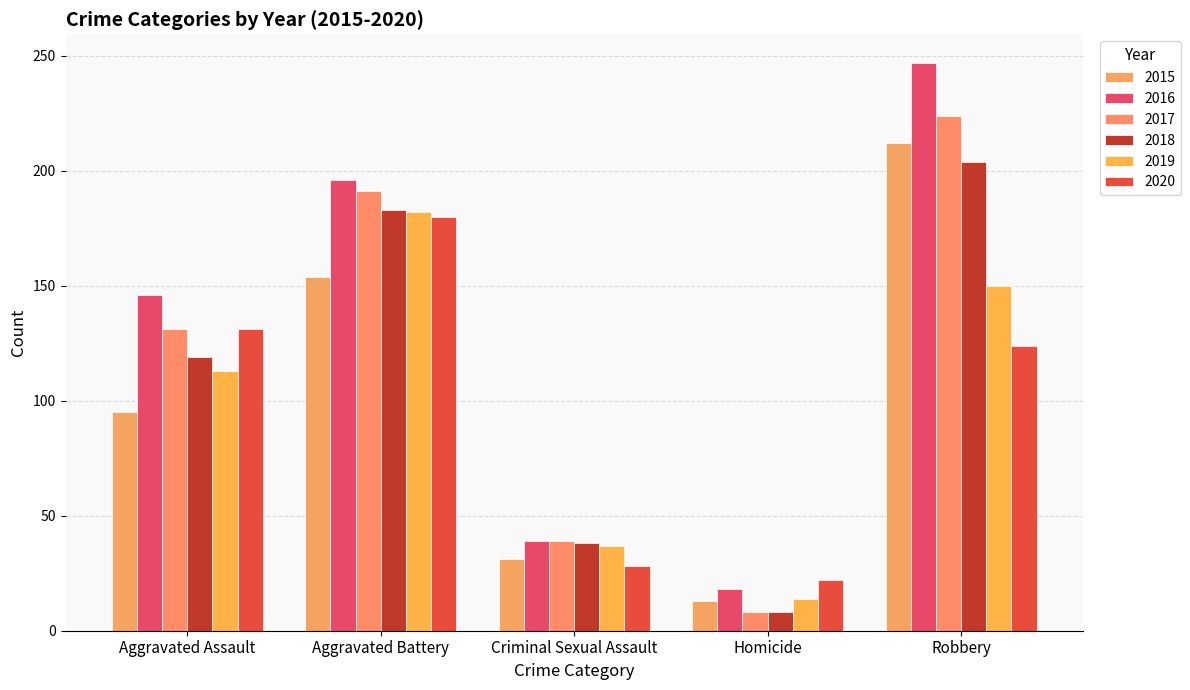

What is the spread (max minus min) of values at Aggravated Battery?

42